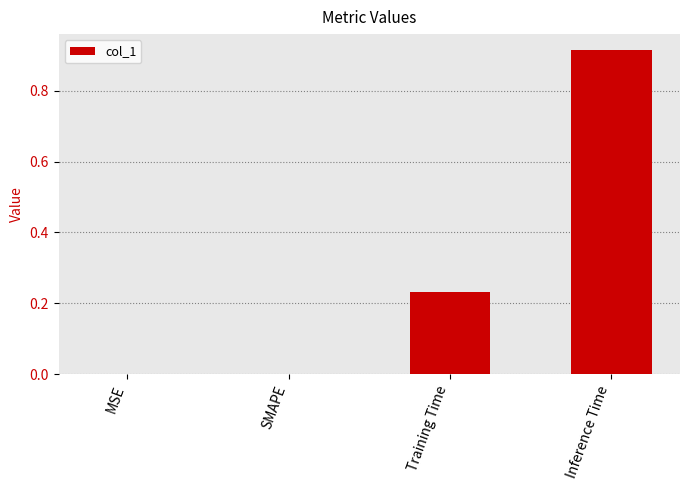

Which label corresponds to the largest value in the chart?

Inference Time